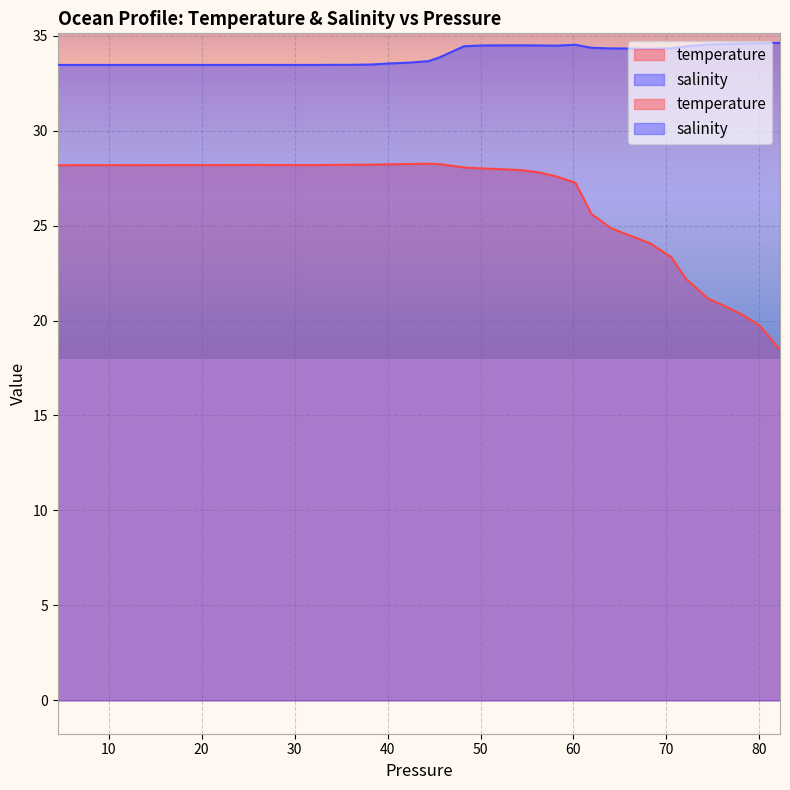

At 74.520004, list the series in order from largest to smallest.

salinity, temperature